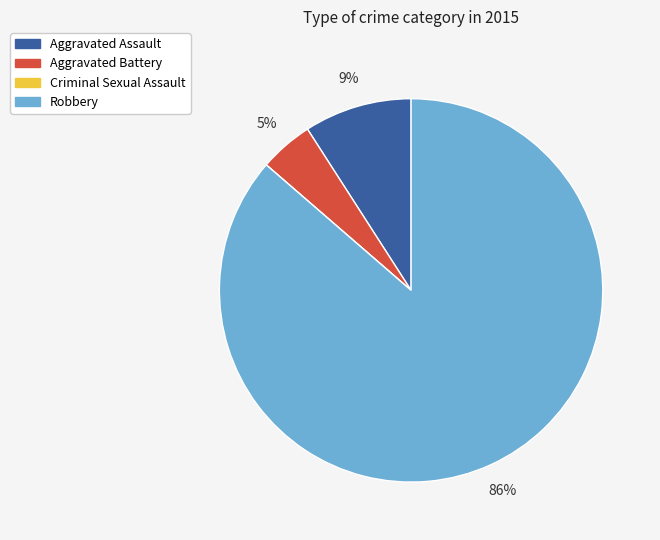

What percentage is the Aggravated Assault slice, to the nearest percent?

9%